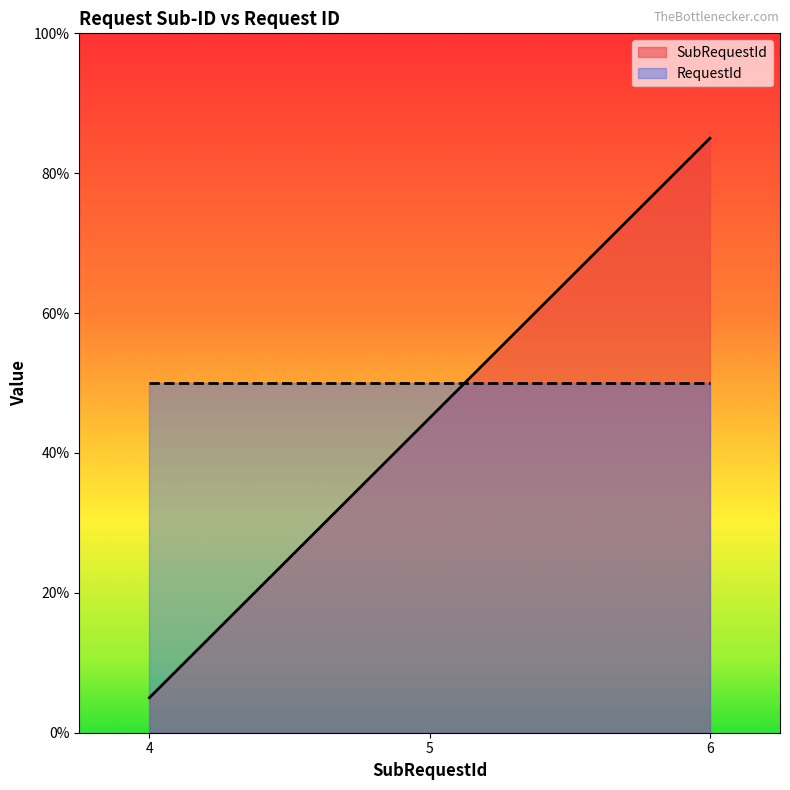

Does the chart have visible grid lines?

No